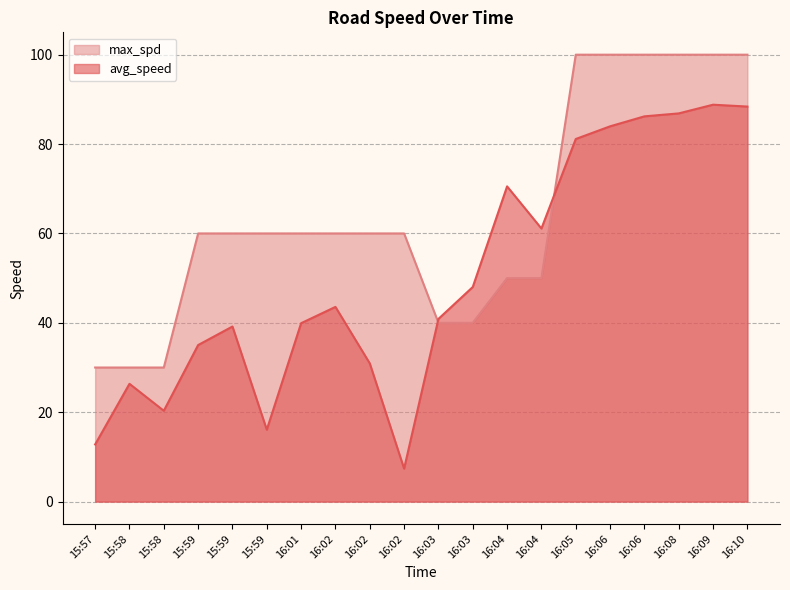

Reading left to right, list all the values displayed in this chart.

avg_speed: 12.8	26.4	20.3	35.0	39.2	16.1	39.9	43.6	30.9	7.4	40.9	48.0	70.5	61.1	81.1	84.0	86.2	86.9	88.8	88.4
max_spd: 30.0	30.0	30.0	60.0	60.0	60.0	60.0	60.0	60.0	60.0	40.0	40.0	50.0	50.0	100.0	100.0	100.0	100.0	100.0	100.0